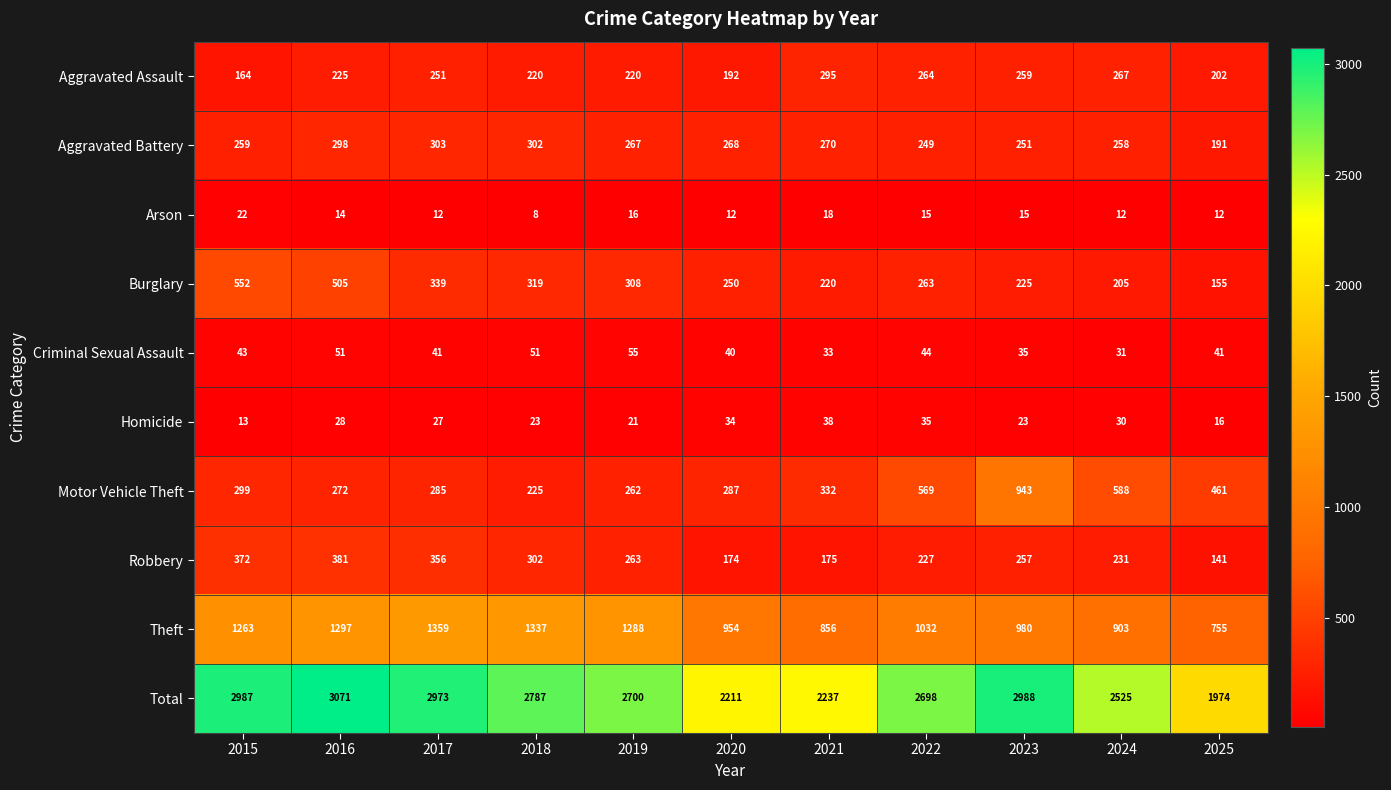

The Burglary series shows 442 at 2018. True or false?

False